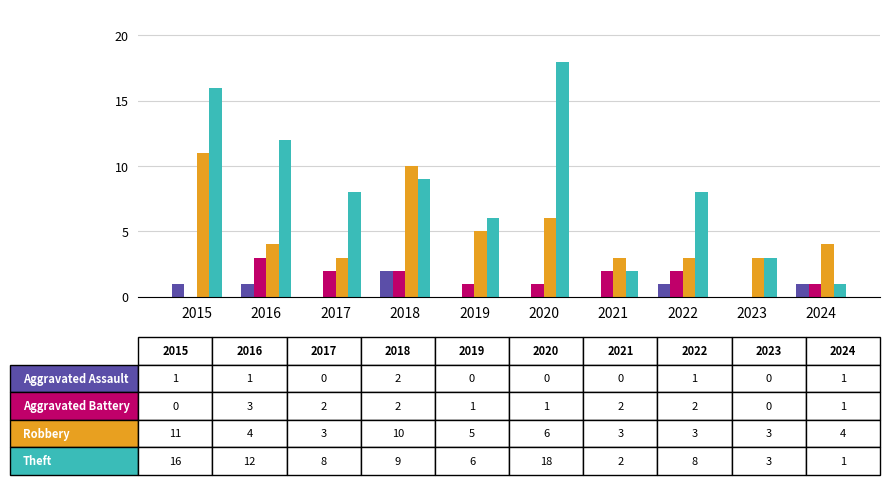

What is the maximum value shown in the chart?

18